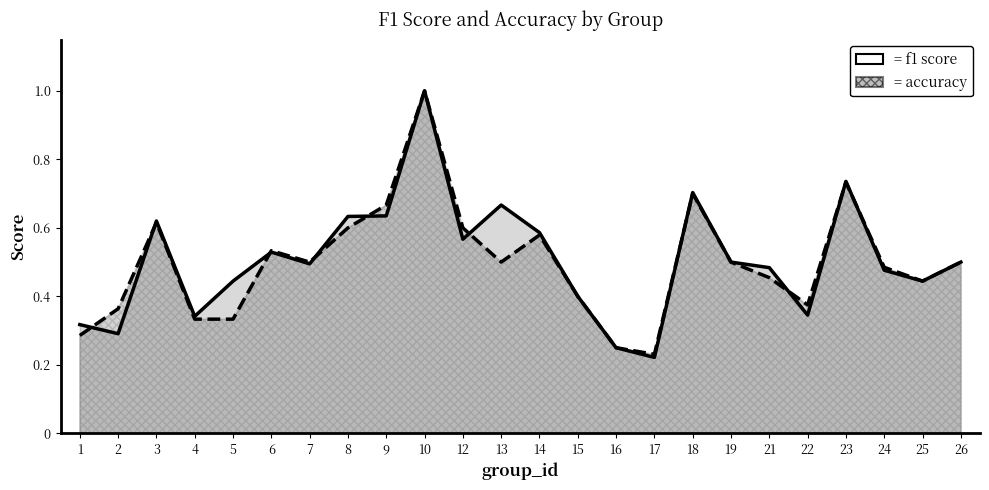

The accuracy series shows 0.3 at 26. True or false?

False